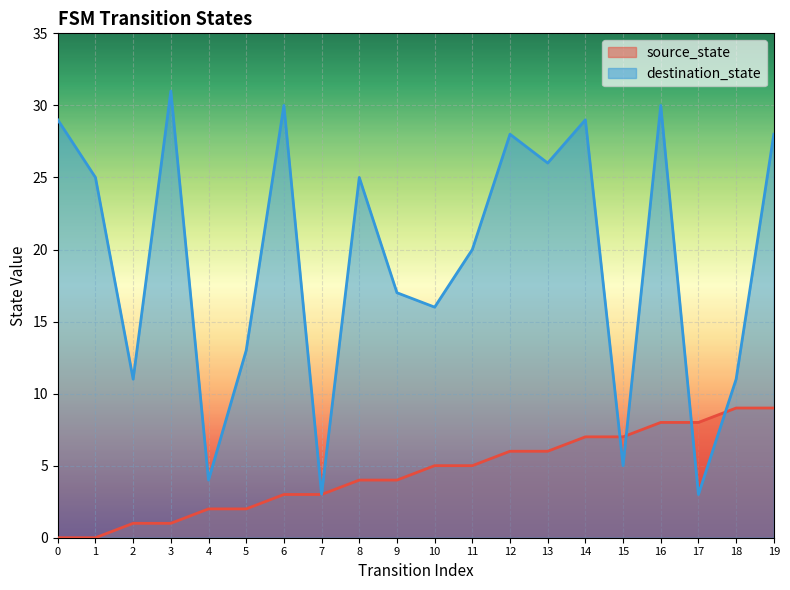

At how many categories does at least one series exceed 24?

10